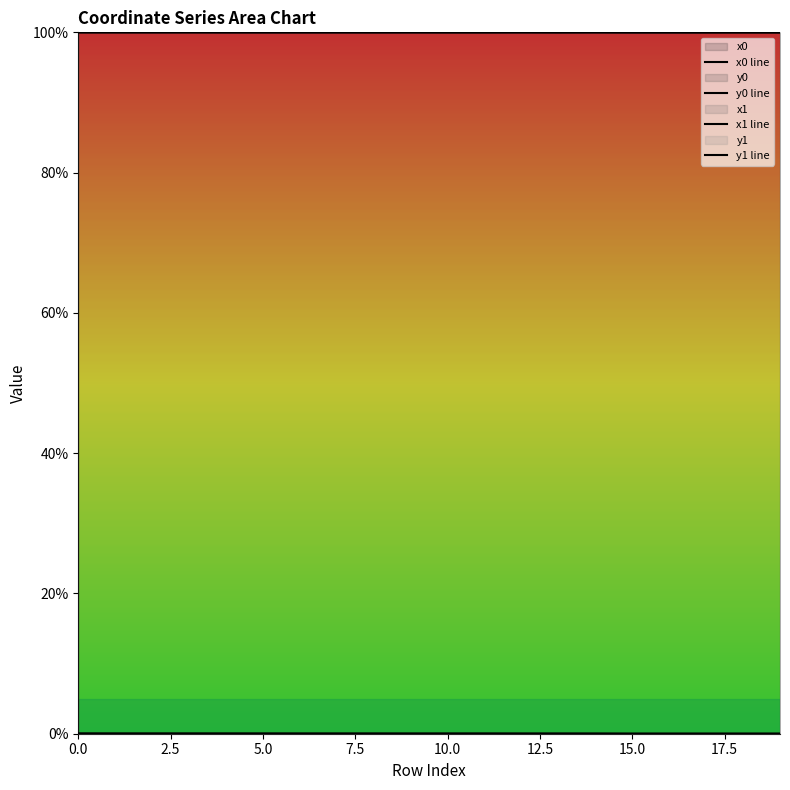

Which series has the widest spread of values?

y1 line